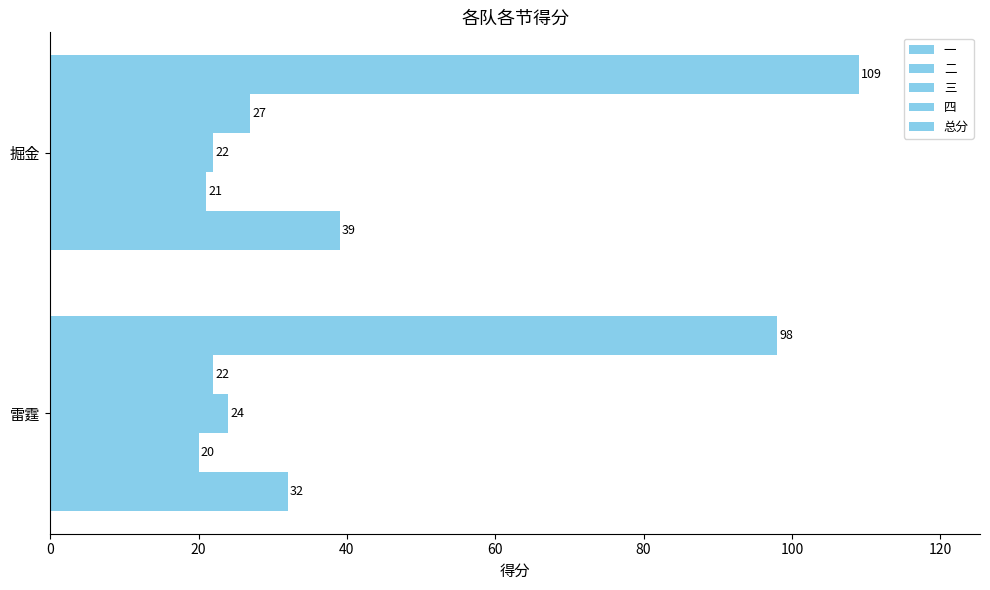

What is the value of the 总分 bar at the 1st from the left?

98